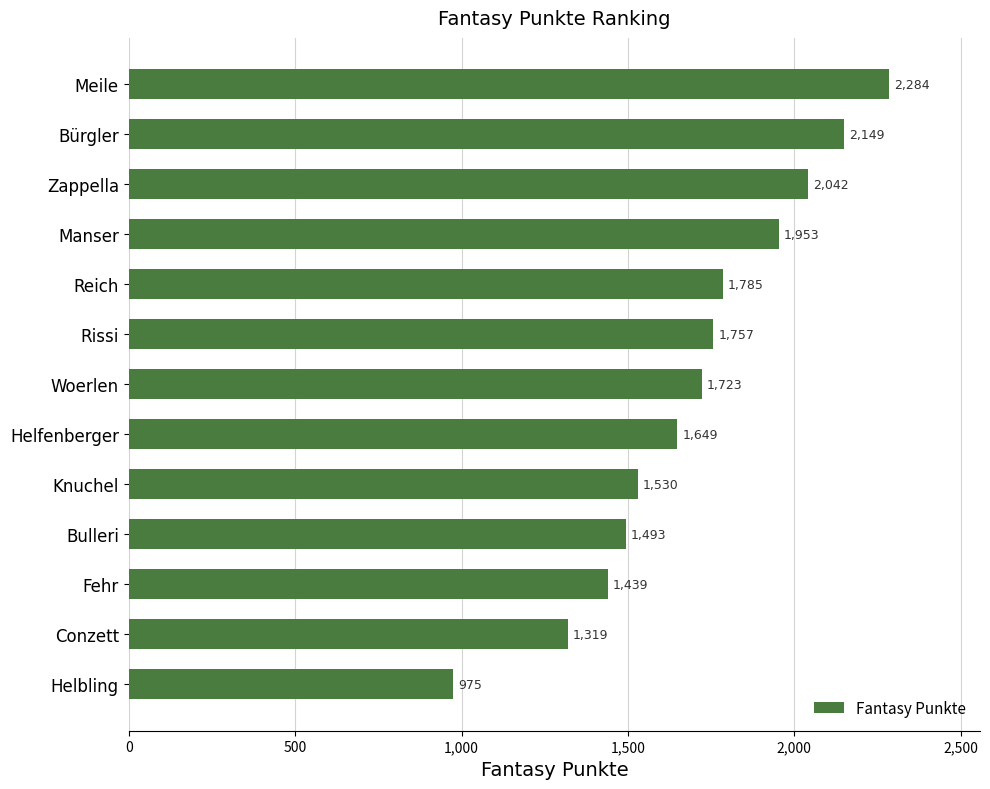

What is the sum of all values?

22098